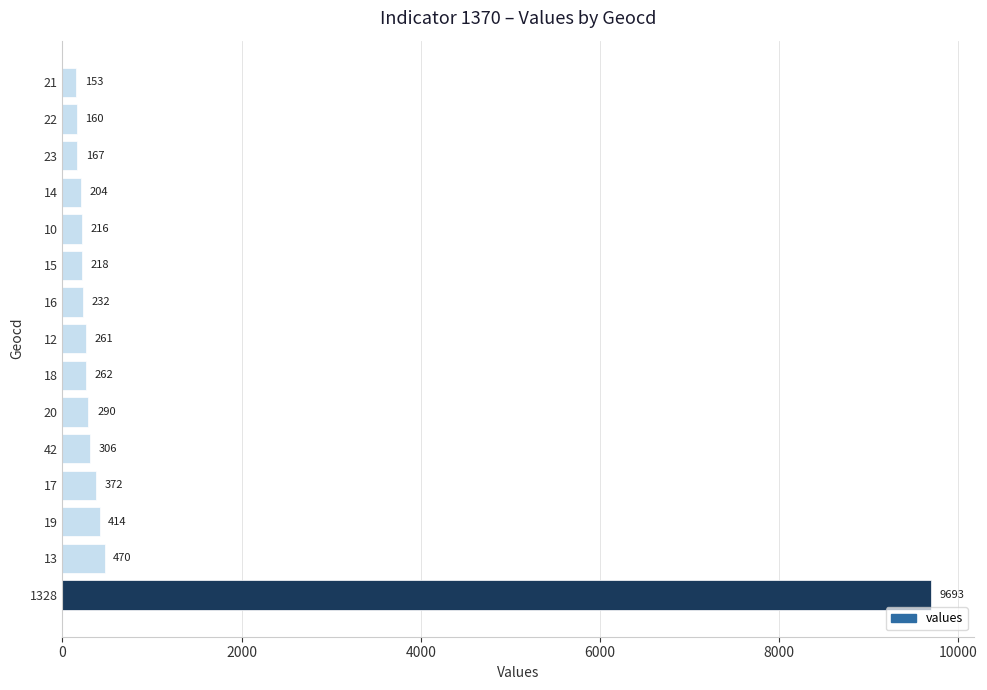

The value at 42 is 306. True or false?

True